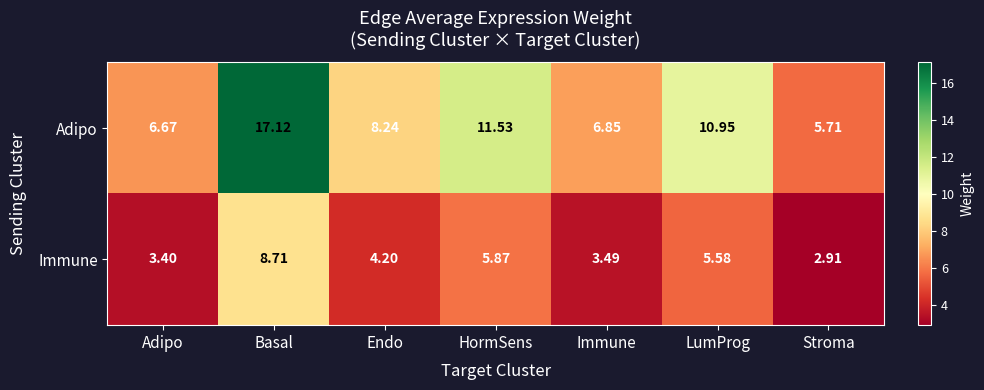

Rank the series by their maximum value, from lowest to highest.

Immune, Adipo